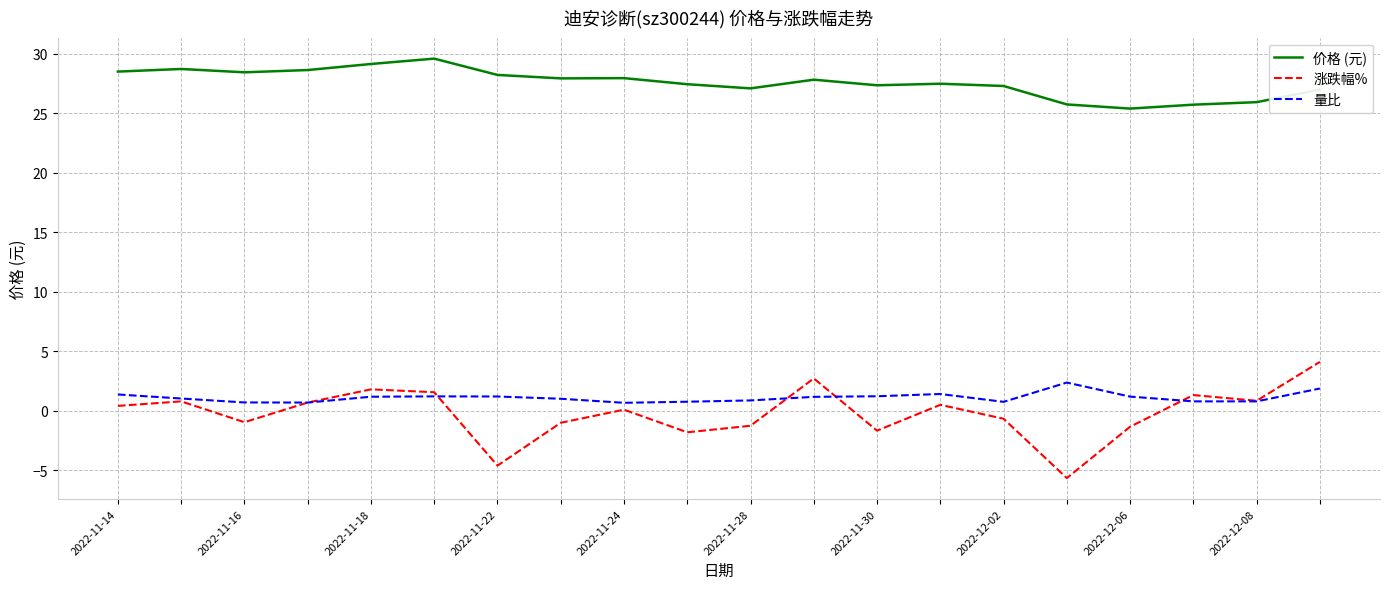

Rank the series by their maximum value, from highest to lowest.

价格 (元), 涨跌幅%, 量比